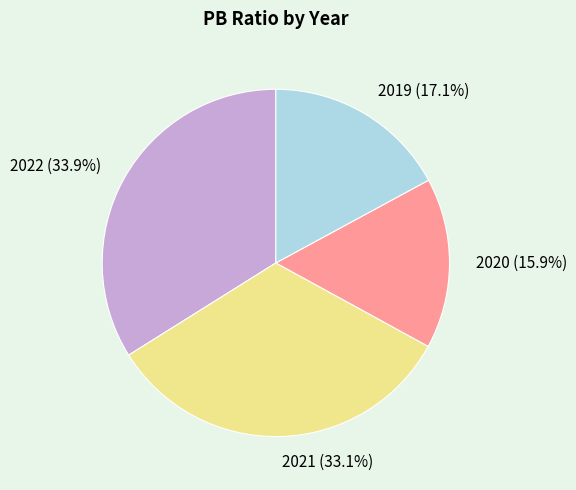

Is there a majority slice in this chart?

No